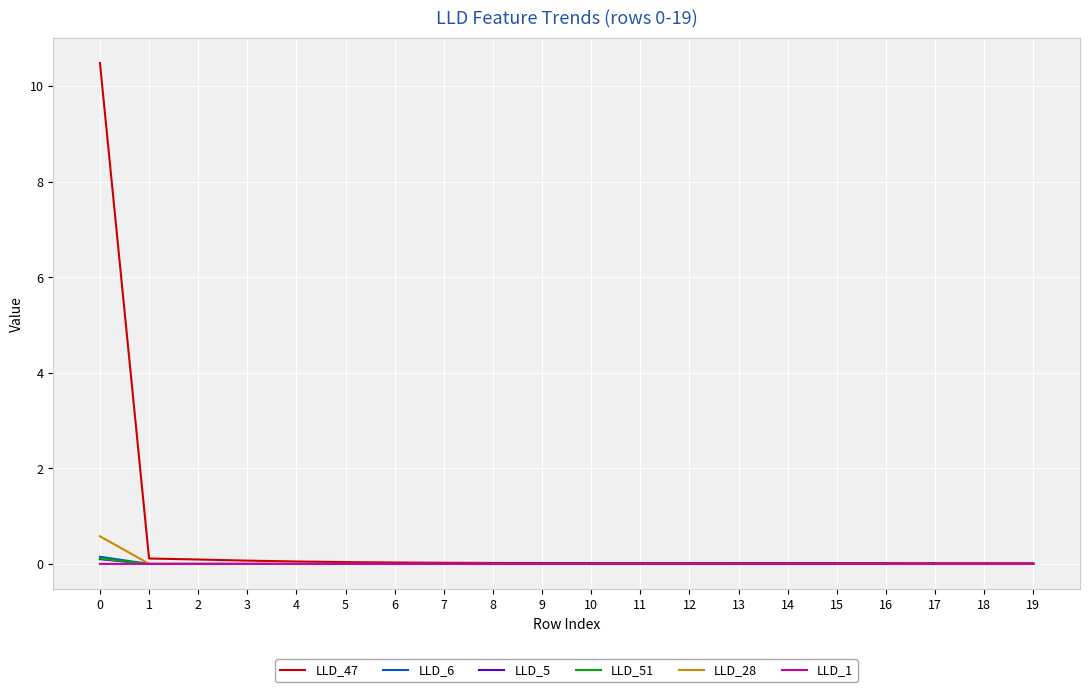

Which series has the largest range (max minus min)?

LLD_47